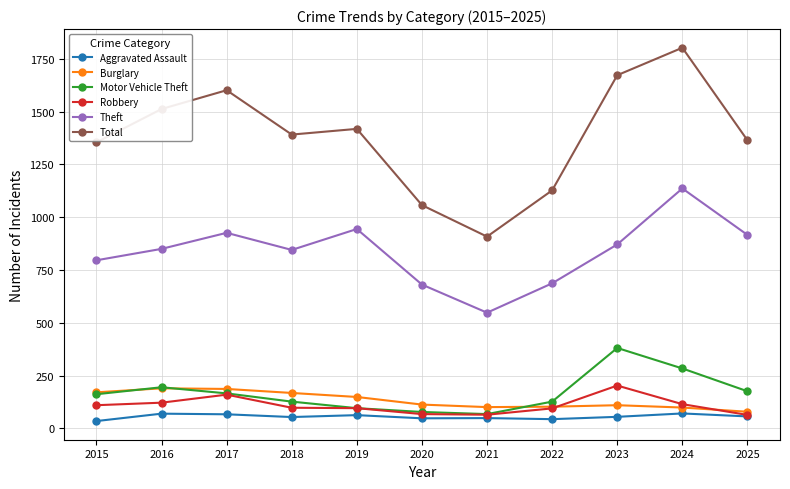

What is the value of the Robbery point at the 8th from the left?

95